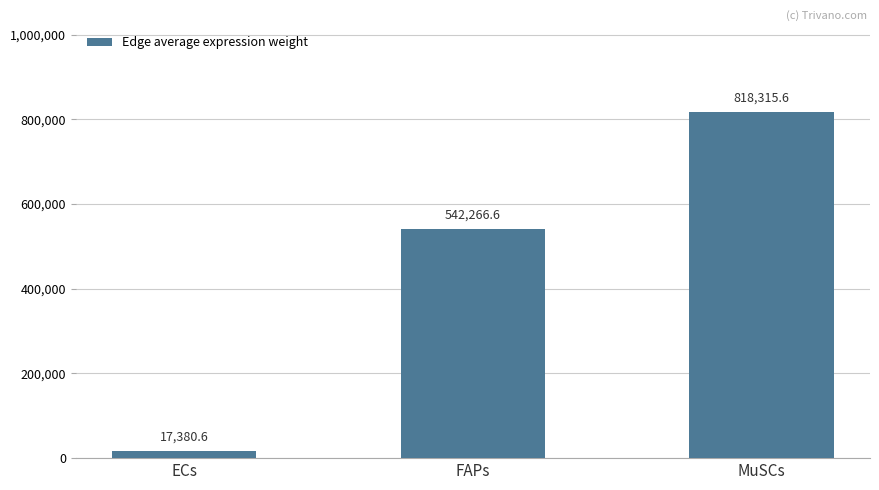

What is the maximum value shown in the chart?

818315.6